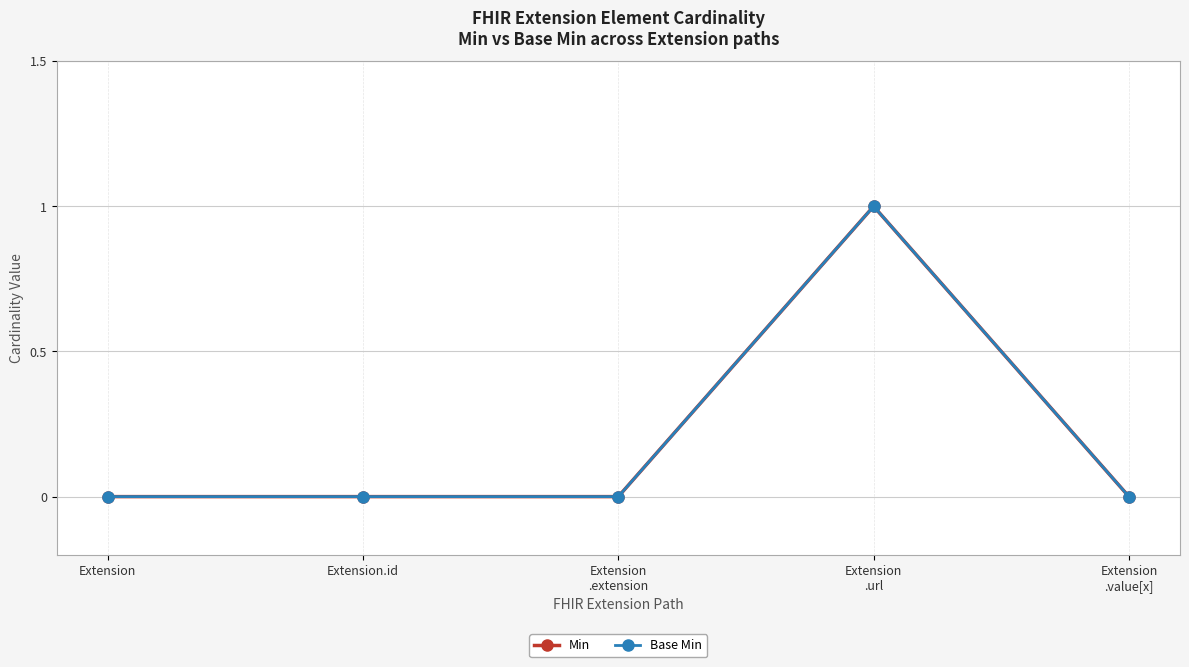

At how many categories does at least one series exceed 0?

1